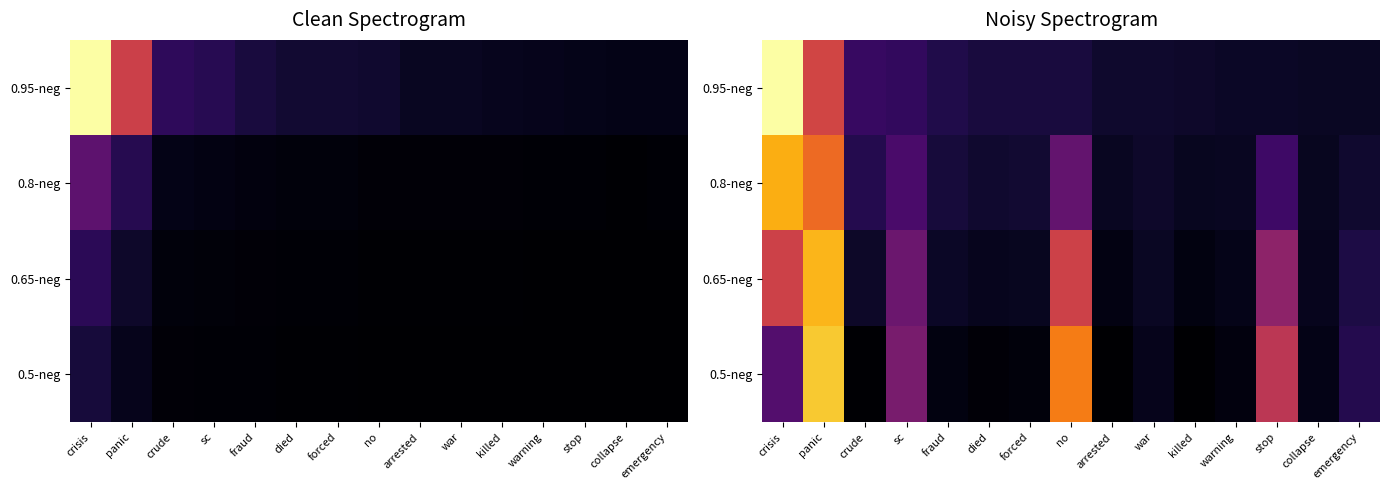

At how many categories does at least one series exceed 0?

15